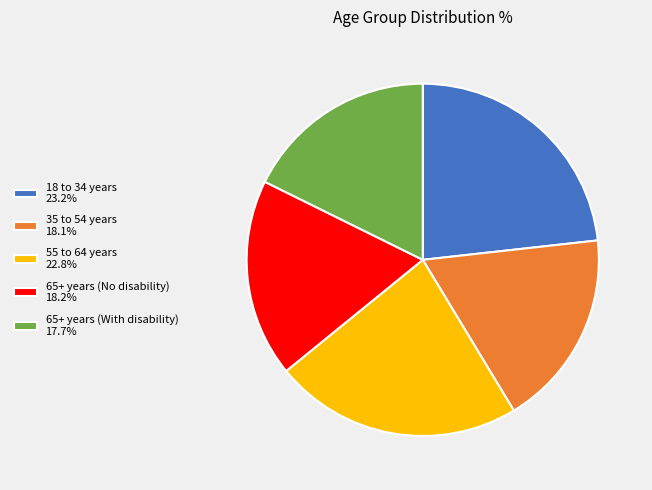

Is it true that 55 to 64 years is 32% of the pie?

False